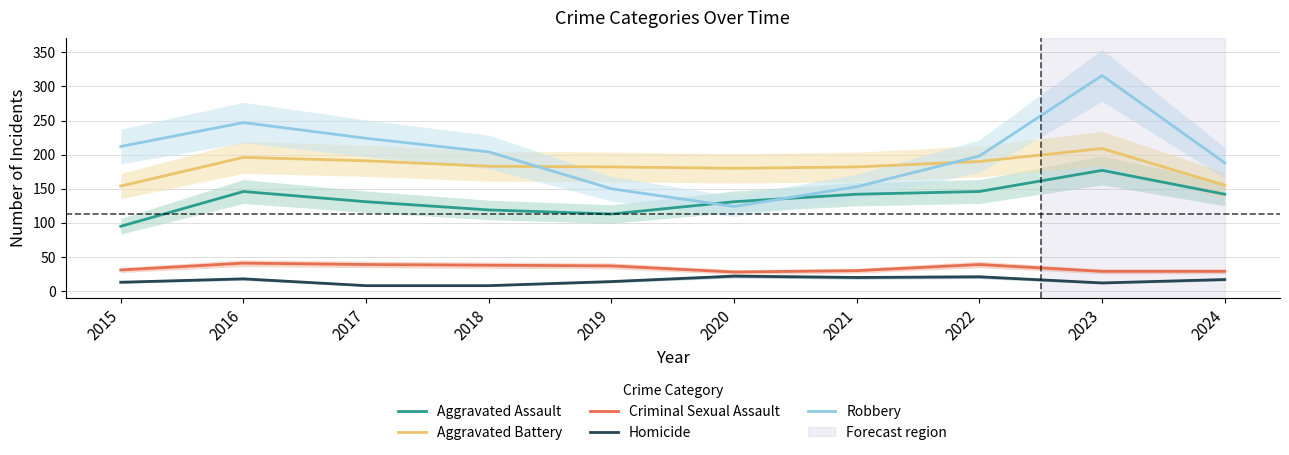

True or false: Homicide and Criminal Sexual Assault cross at least once.

False